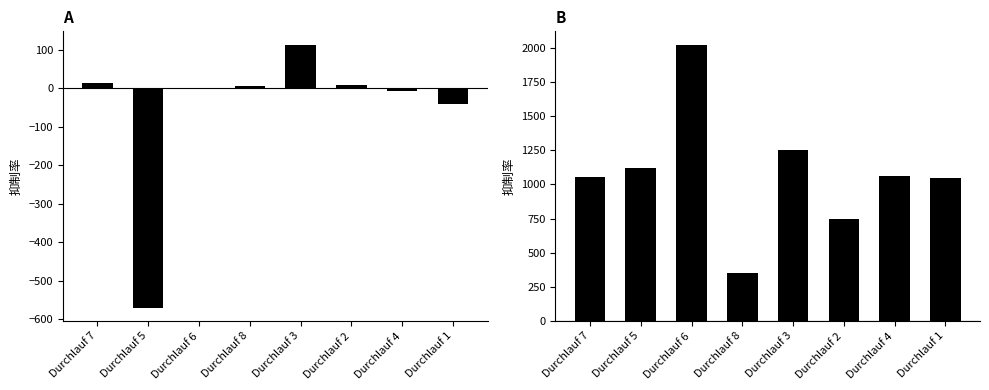

What is the minimum value for Korrekte Zeichen?

352